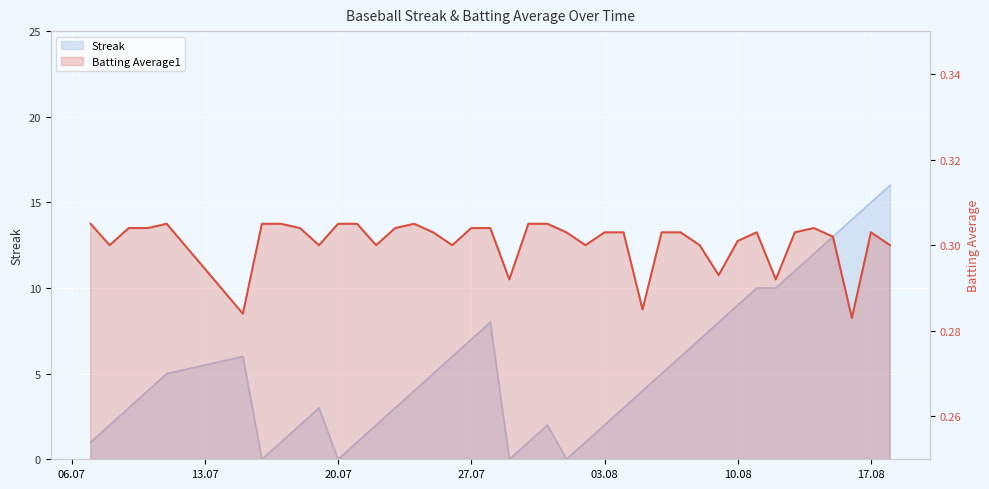

Does the chart display data point markers on the line(s)?

No